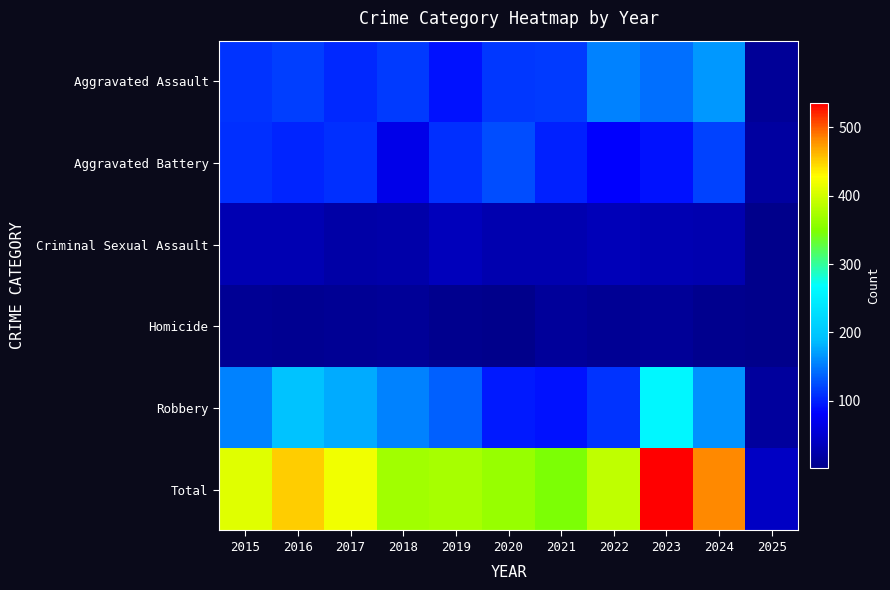

What is the spread (max minus min) of values at 2024?

478